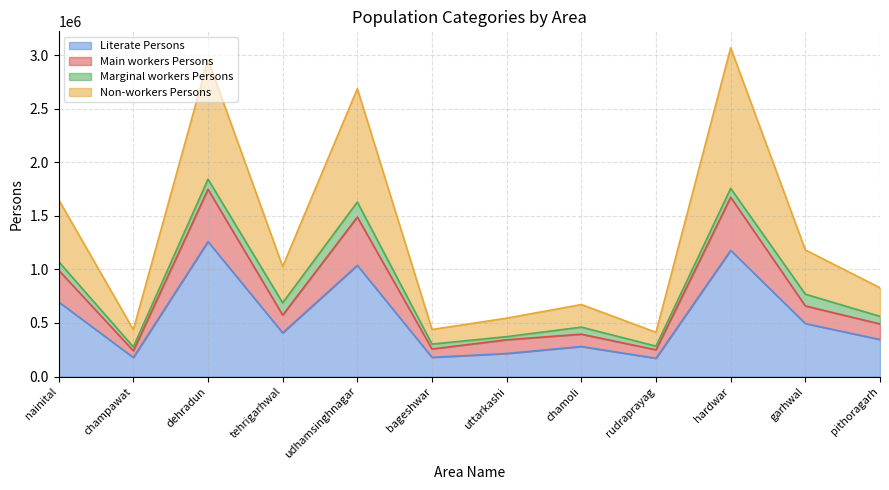

What is the smallest value displayed?

170933